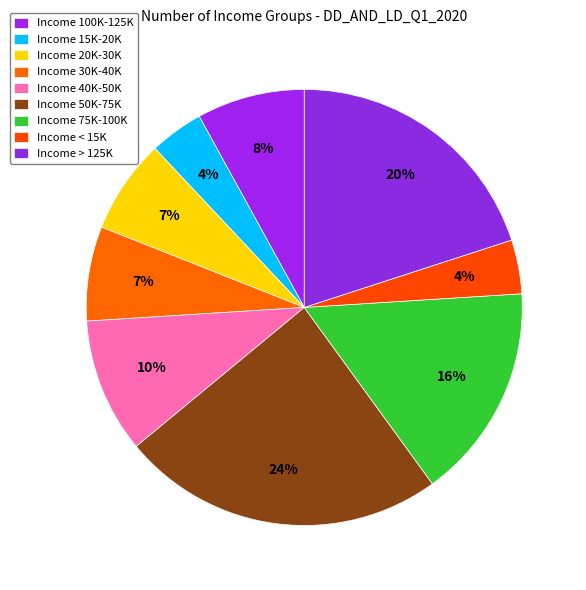

To the nearest percent, what is the average slice percentage?

11%